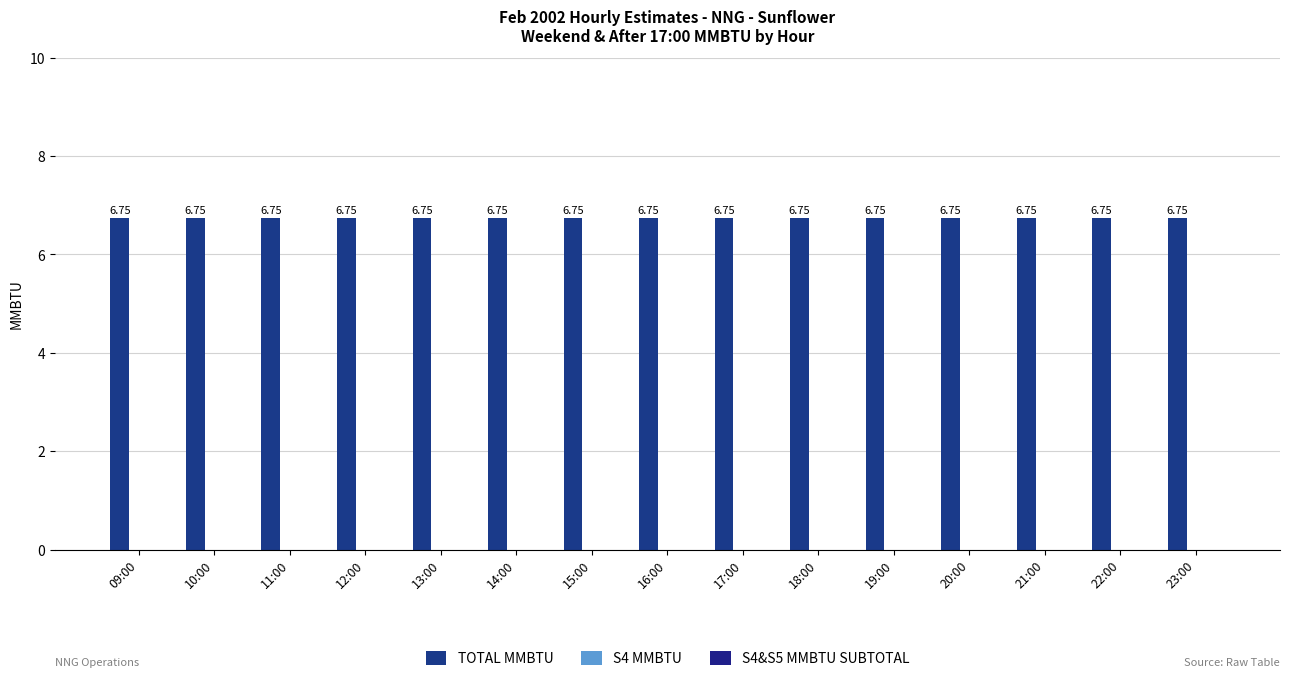

Which has a higher value, 12:00 or 13:00?

12:00